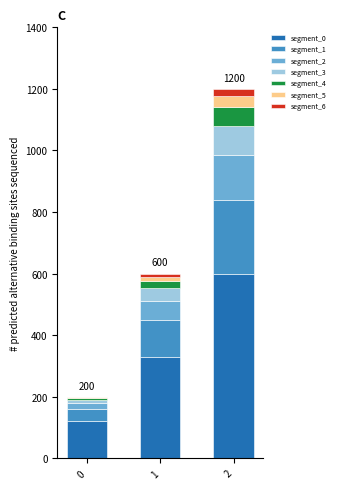

The value of segment_0 at 0 is 120. True or false?

True